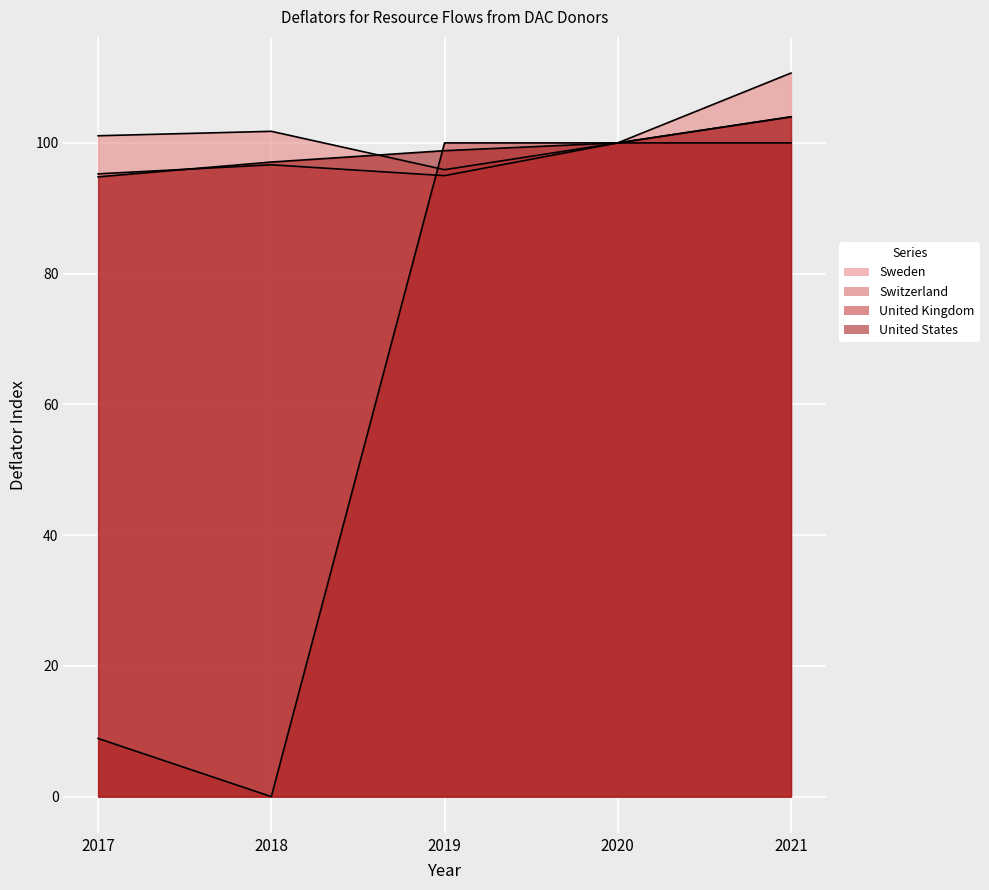

What is the value of the United Kingdom point at the 5th from the left?

100.0